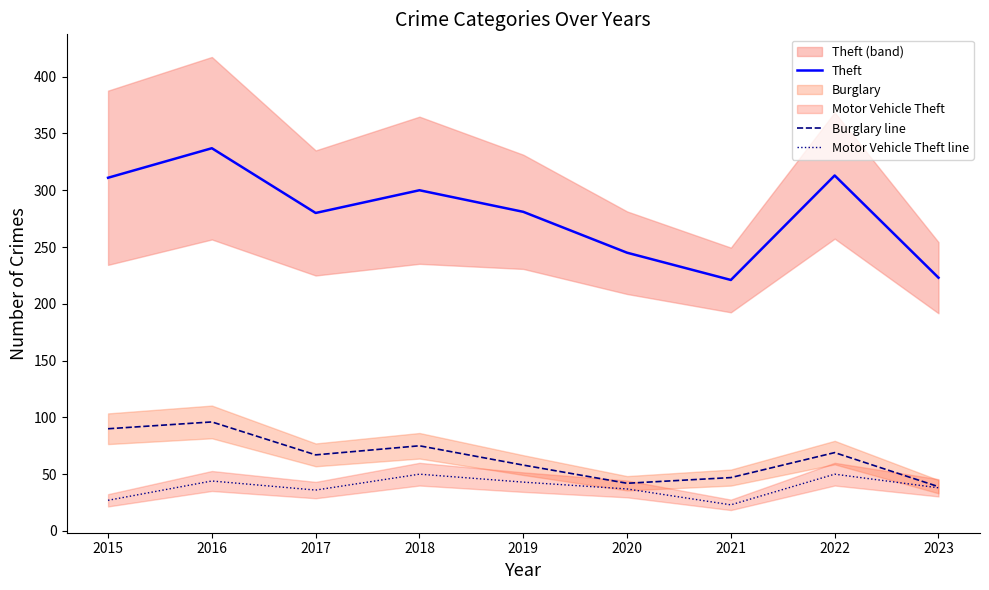

Between 2023 and 2016, which is larger?

2016